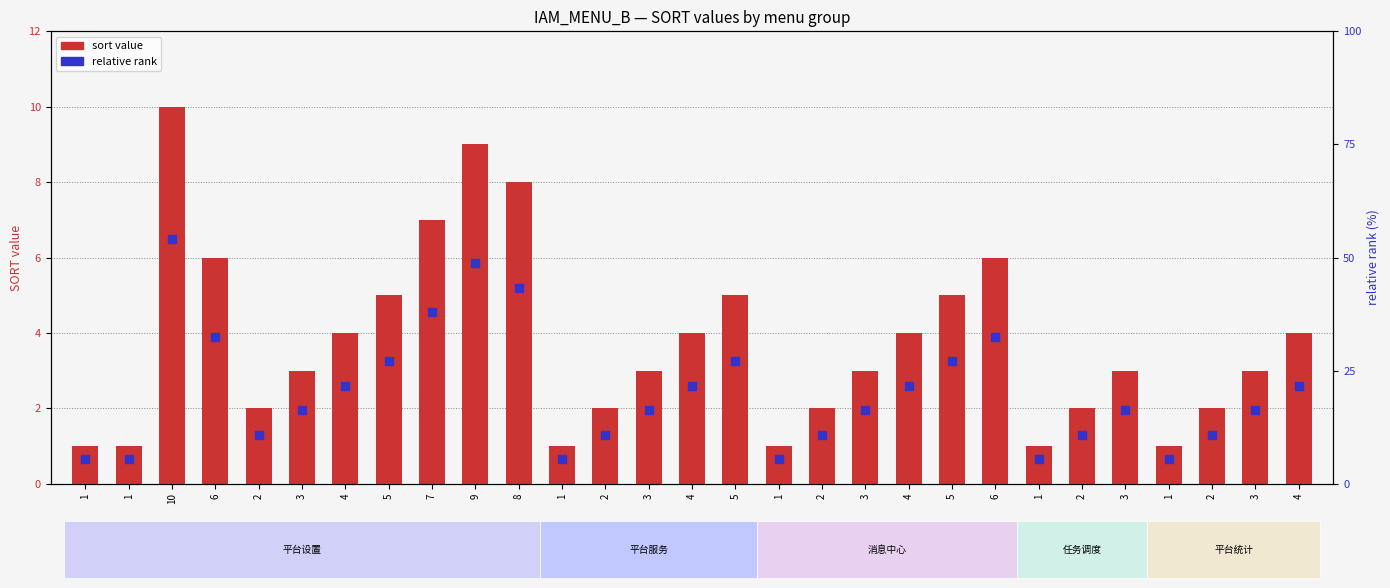

What are all the series names shown in the legend?

sort value, relative rank